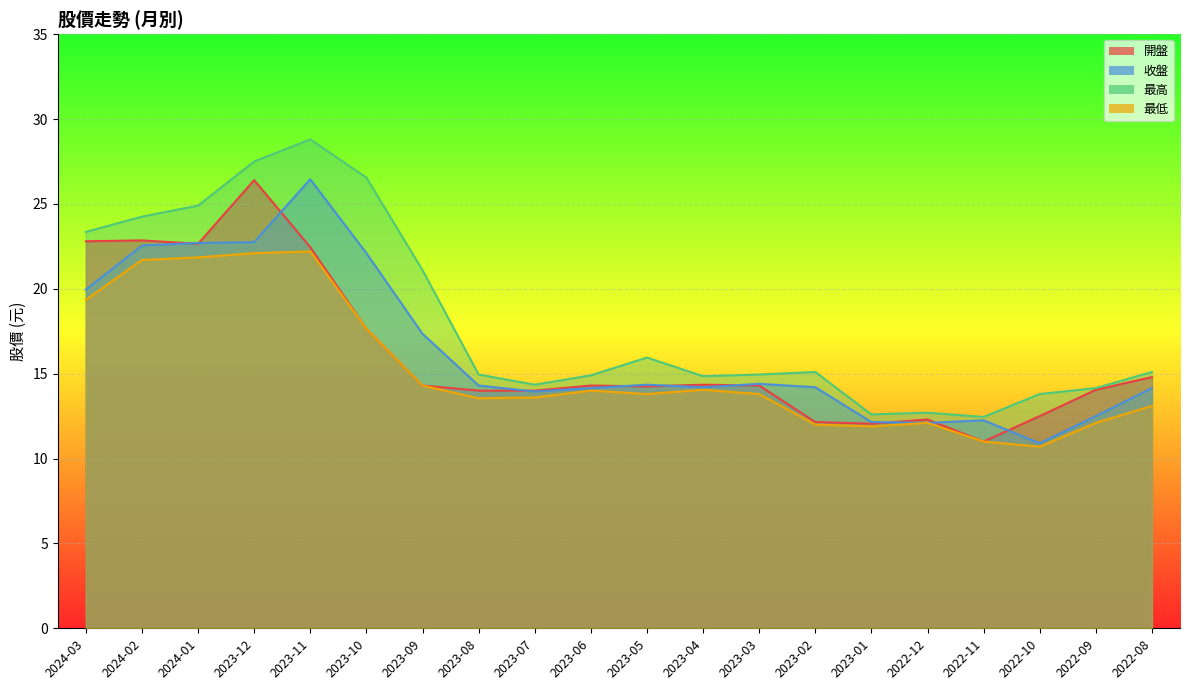

Which series has the largest total across all categories?

最高